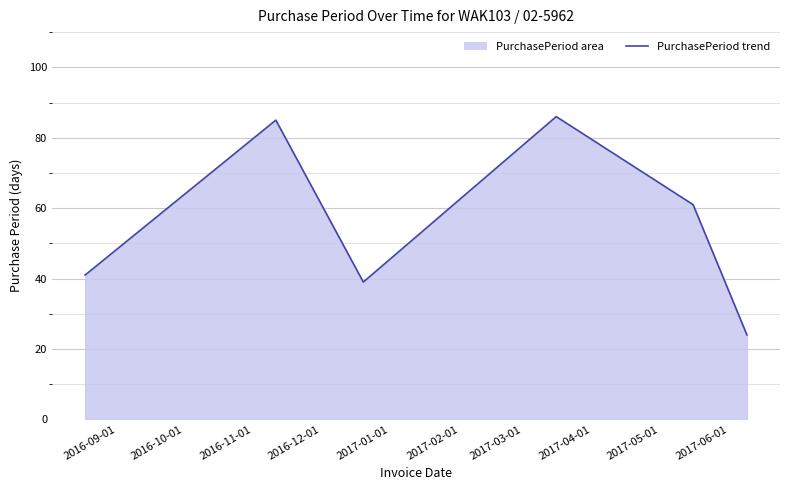

True or false: the data has more than 2 interior local peaks.

False